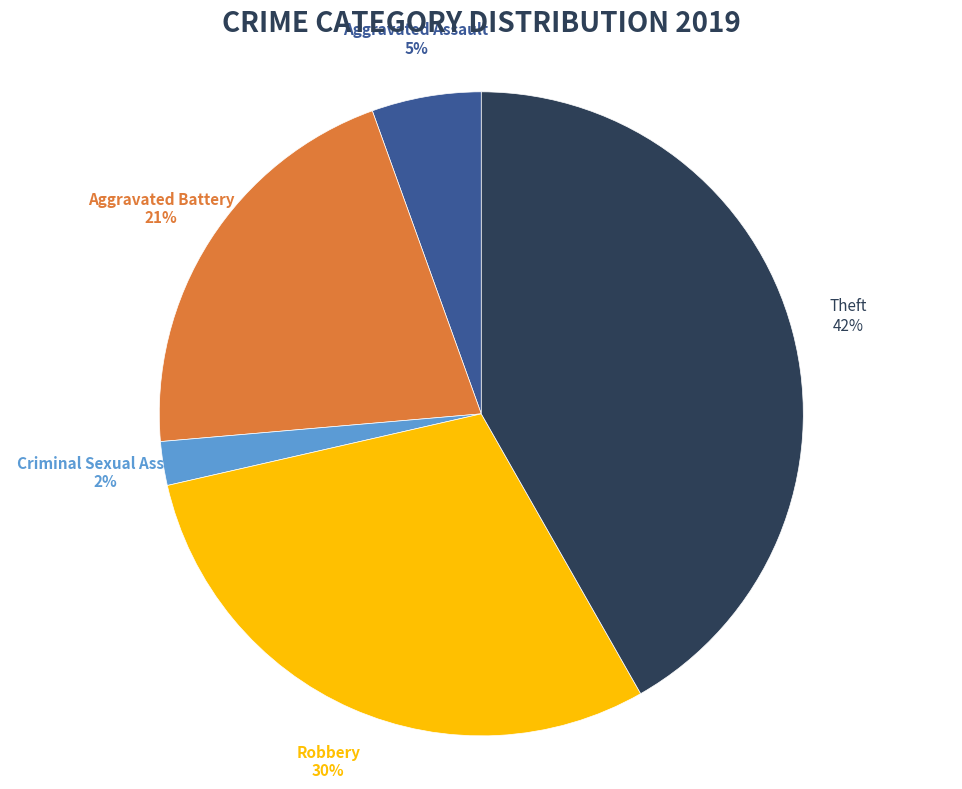

To the nearest percent, what is the difference between the largest and smallest slice percentages?

40%